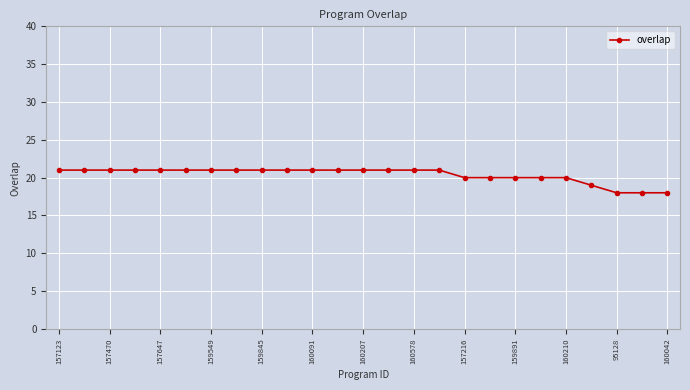

What is the sum of all values?

509